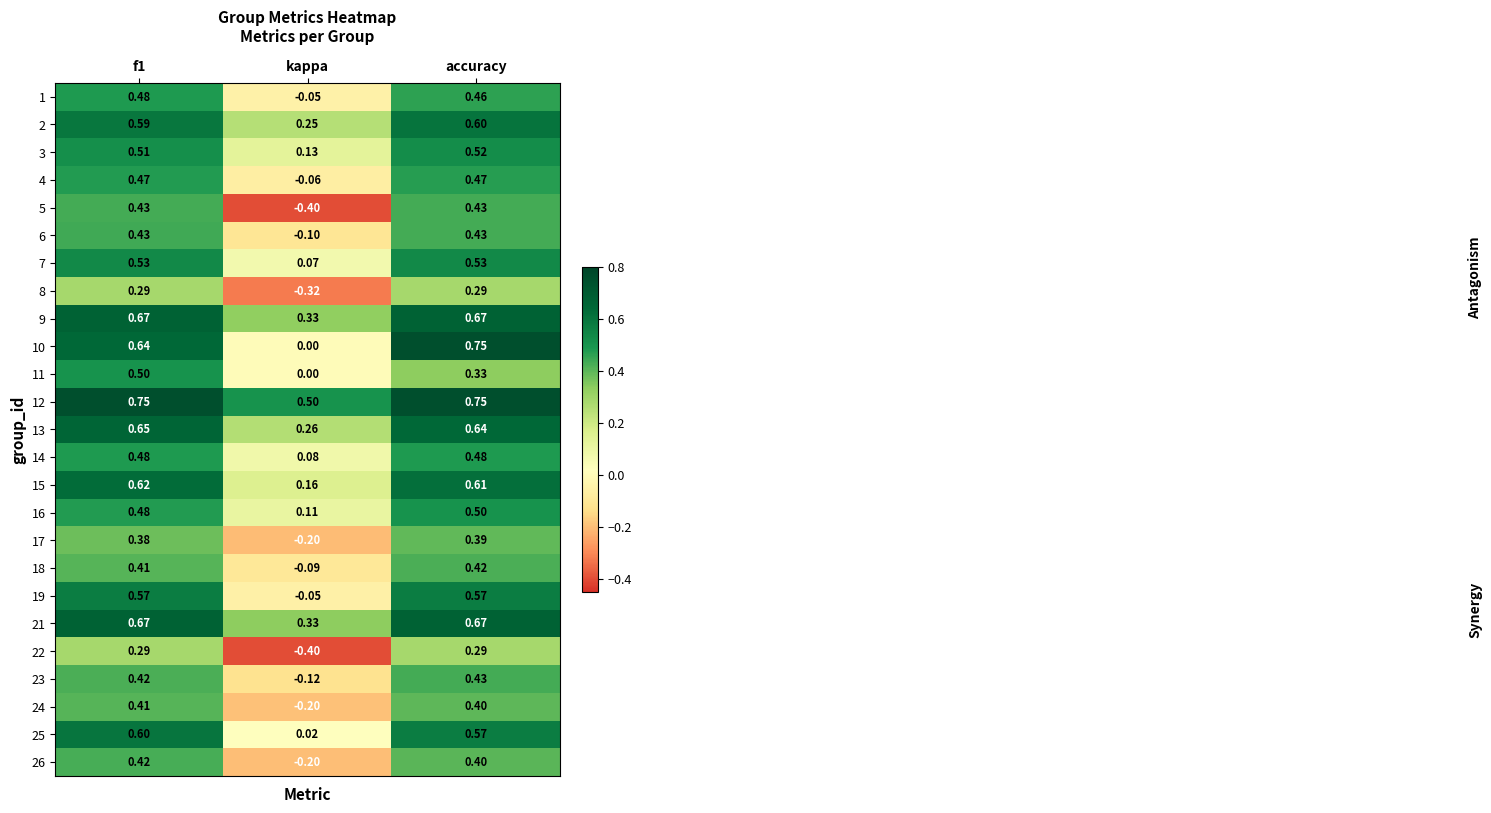

How many positive values does the 1 series have?

2